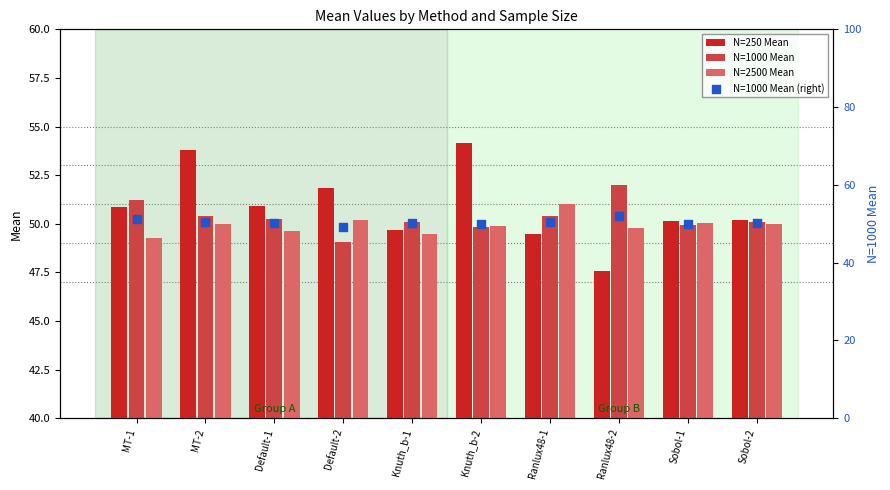

Which series has the widest spread of Y values?

N=250 Mean